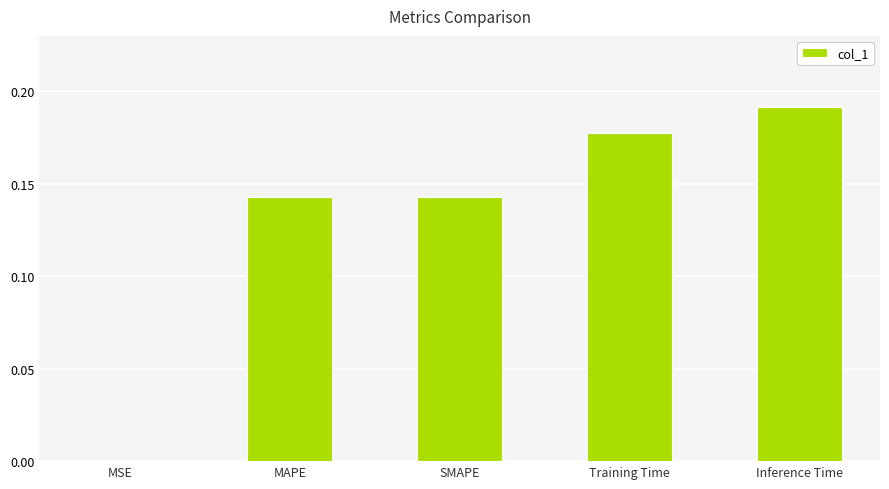

Are the bars horizontal?

No